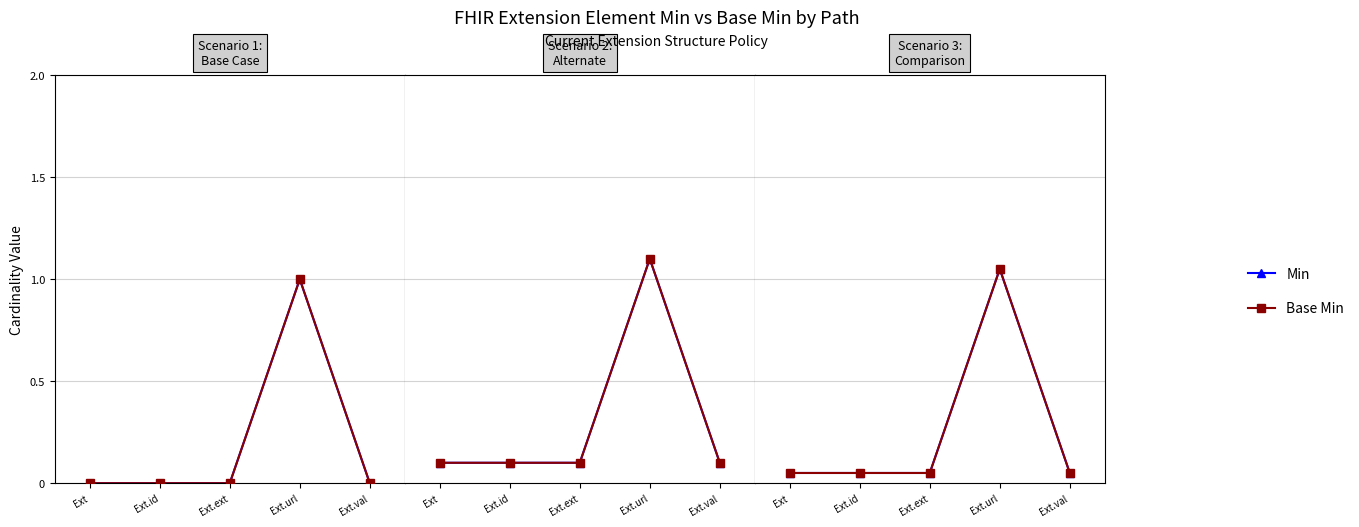

At which label does Base Min reach its peak?

Ext.url